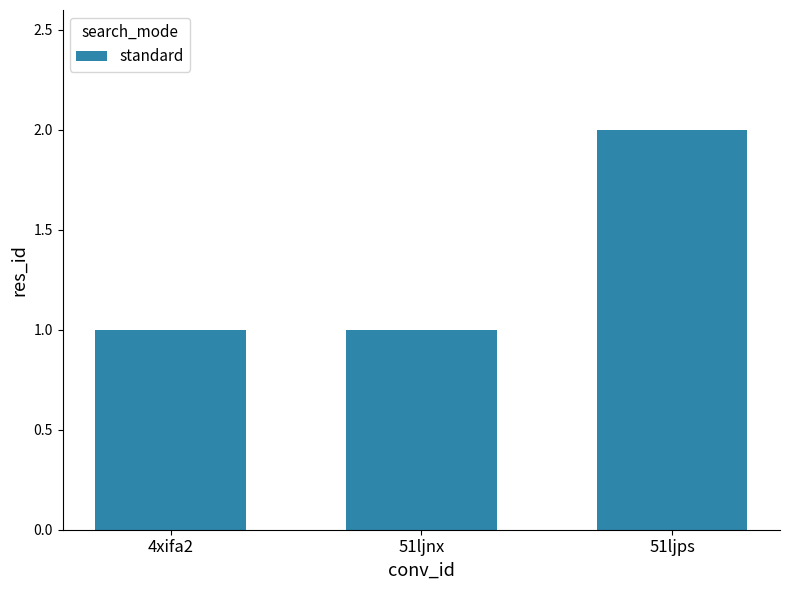

What is the sum of all values?

4